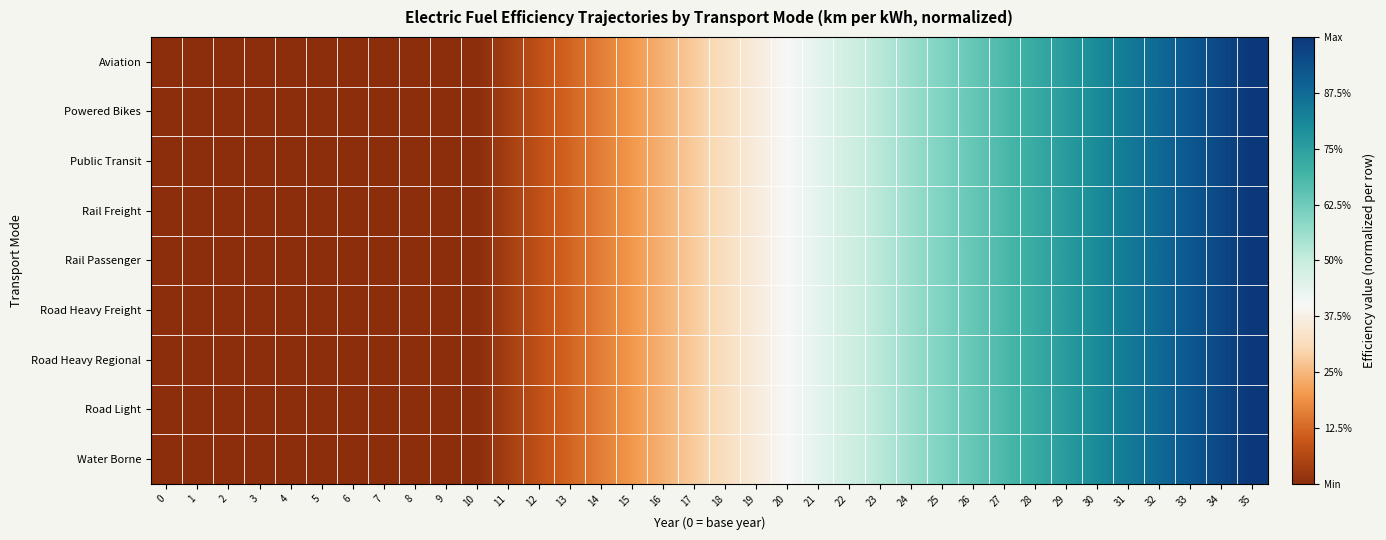

Reading left to right, extract all data points from this chart.

Aviation: 0=0.0	1=0.0	2=0.0	3=0.0	4=0.0	5=0.0	6=0.0	7=0.0	8=0.0	9=0.0	10=0.0	11=0.0	12=0.1	13=0.1	14=0.2	15=0.2	16=0.2	17=0.3	18=0.3	19=0.4	20=0.4	21=0.4	22=0.5	23=0.5	24=0.6	25=0.6	26=0.6	27=0.7	28=0.7	29=0.8	30=0.8	31=0.8	32=0.9	33=0.9	34=1.0	35=1.0
Powered Bikes: 0=0.0	1=0.0	2=0.0	3=0.0	4=0.0	5=0.0	6=0.0	7=0.0	8=0.0	9=0.0	10=0.0	11=0.0	12=0.1	13=0.1	14=0.2	15=0.2	16=0.2	17=0.3	18=0.3	19=0.4	20=0.4	21=0.4	22=0.5	23=0.5	24=0.6	25=0.6	26=0.6	27=0.7	28=0.7	29=0.8	30=0.8	31=0.8	32=0.9	33=0.9	34=1.0	35=1.0
Public Transit: 0=0.0	1=0.0	2=0.0	3=0.0	4=0.0	5=0.0	6=0.0	7=0.0	8=0.0	9=0.0	10=0.0	11=0.0	12=0.1	13=0.1	14=0.2	15=0.2	16=0.2	17=0.3	18=0.3	19=0.4	20=0.4	21=0.4	22=0.5	23=0.5	24=0.6	25=0.6	26=0.6	27=0.7	28=0.7	29=0.8	30=0.8	31=0.8	32=0.9	33=0.9	34=1.0	35=1.0
Rail Freight: 0=0.0	1=0.0	2=0.0	3=0.0	4=0.0	5=0.0	6=0.0	7=0.0	8=0.0	9=0.0	10=0.0	11=0.0	12=0.1	13=0.1	14=0.2	15=0.2	16=0.2	17=0.3	18=0.3	19=0.4	20=0.4	21=0.4	22=0.5	23=0.5	24=0.6	25=0.6	26=0.6	27=0.7	28=0.7	29=0.8	30=0.8	31=0.8	32=0.9	33=0.9	34=1.0	35=1.0
Rail Passenger: 0=0.0	1=0.0	2=0.0	3=0.0	4=0.0	5=0.0	6=0.0	7=0.0	8=0.0	9=0.0	10=0.0	11=0.0	12=0.1	13=0.1	14=0.2	15=0.2	16=0.2	17=0.3	18=0.3	19=0.4	20=0.4	21=0.4	22=0.5	23=0.5	24=0.6	25=0.6	26=0.6	27=0.7	28=0.7	29=0.8	30=0.8	31=0.8	32=0.9	33=0.9	34=1.0	35=1.0
Road Heavy Freight: 0=0.0	1=0.0	2=0.0	3=0.0	4=0.0	5=0.0	6=0.0	7=0.0	8=0.0	9=0.0	10=0.0	11=0.0	12=0.1	13=0.1	14=0.2	15=0.2	16=0.2	17=0.3	18=0.3	19=0.4	20=0.4	21=0.4	22=0.5	23=0.5	24=0.6	25=0.6	26=0.6	27=0.7	28=0.7	29=0.8	30=0.8	31=0.8	32=0.9	33=0.9	34=1.0	35=1.0
Road Heavy Regional: 0=0.0	1=0.0	2=0.0	3=0.0	4=0.0	5=0.0	6=0.0	7=0.0	8=0.0	9=0.0	10=0.0	11=0.0	12=0.1	13=0.1	14=0.2	15=0.2	16=0.2	17=0.3	18=0.3	19=0.4	20=0.4	21=0.4	22=0.5	23=0.5	24=0.6	25=0.6	26=0.6	27=0.7	28=0.7	29=0.8	30=0.8	31=0.8	32=0.9	33=0.9	34=1.0	35=1.0
Road Light: 0=0.0	1=0.0	2=0.0	3=0.0	4=0.0	5=0.0	6=0.0	7=0.0	8=0.0	9=0.0	10=0.0	11=0.0	12=0.1	13=0.1	14=0.2	15=0.2	16=0.2	17=0.3	18=0.3	19=0.4	20=0.4	21=0.4	22=0.5	23=0.5	24=0.6	25=0.6	26=0.6	27=0.7	28=0.7	29=0.8	30=0.8	31=0.8	32=0.9	33=0.9	34=1.0	35=1.0
Water Borne: 0=0.0	1=0.0	2=0.0	3=0.0	4=0.0	5=0.0	6=0.0	7=0.0	8=0.0	9=0.0	10=0.0	11=0.0	12=0.1	13=0.1	14=0.2	15=0.2	16=0.2	17=0.3	18=0.3	19=0.4	20=0.4	21=0.4	22=0.5	23=0.5	24=0.6	25=0.6	26=0.6	27=0.7	28=0.7	29=0.8	30=0.8	31=0.8	32=0.9	33=0.9	34=1.0	35=1.0